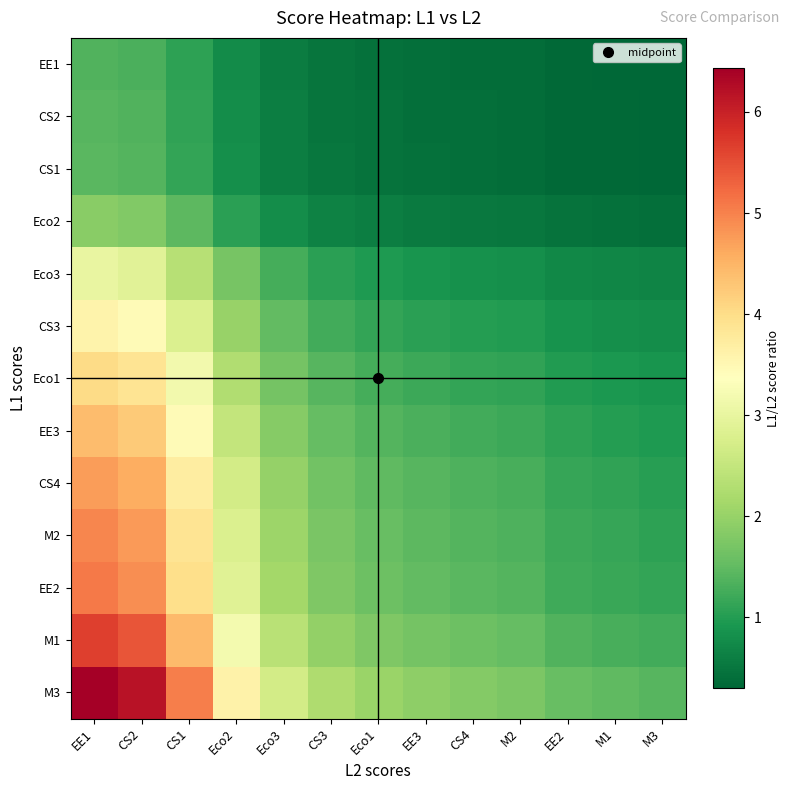

Which series has the widest spread of values?

M3